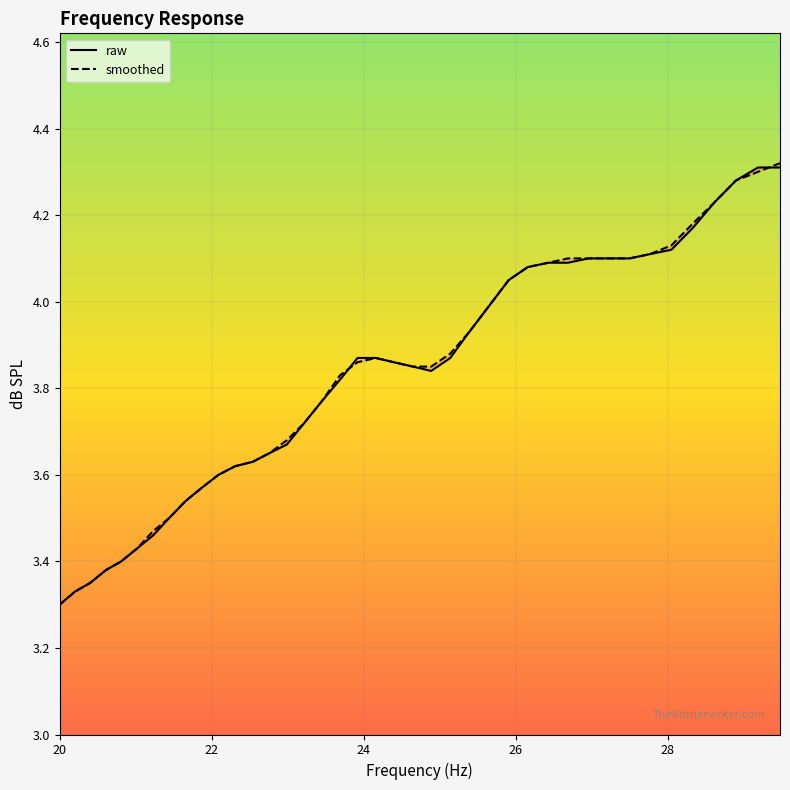

Rank the series by their average value, from highest to lowest.

smoothed, raw